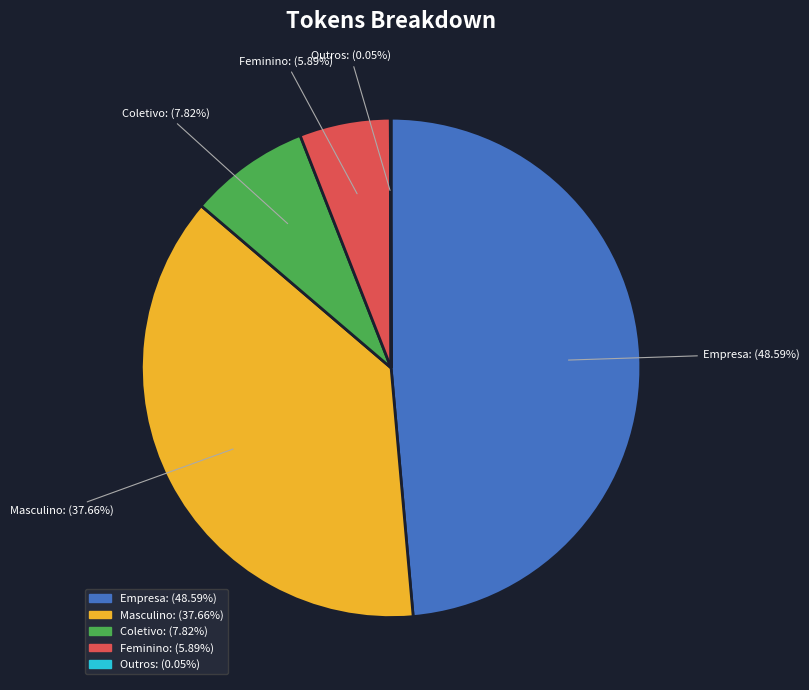

To the nearest percent, what is the average slice percentage?

20%